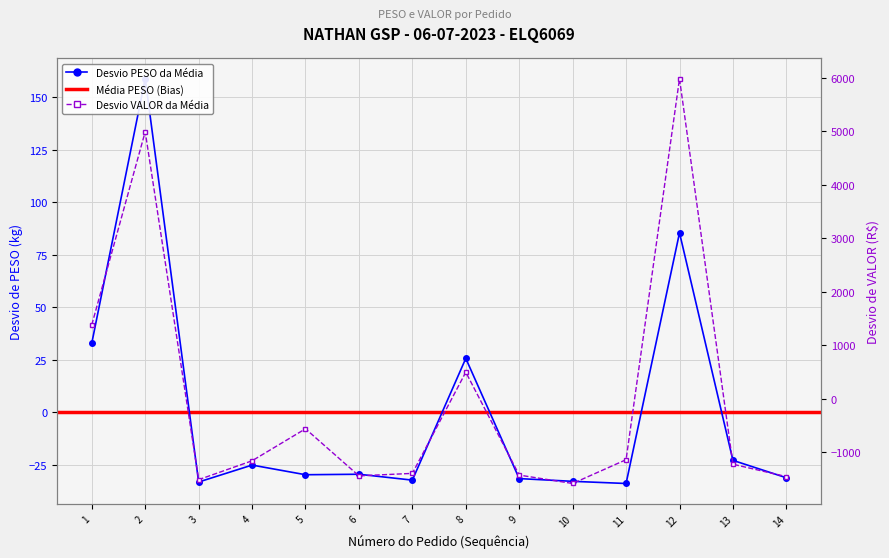

Is this an area chart (filled region under the line)?

No